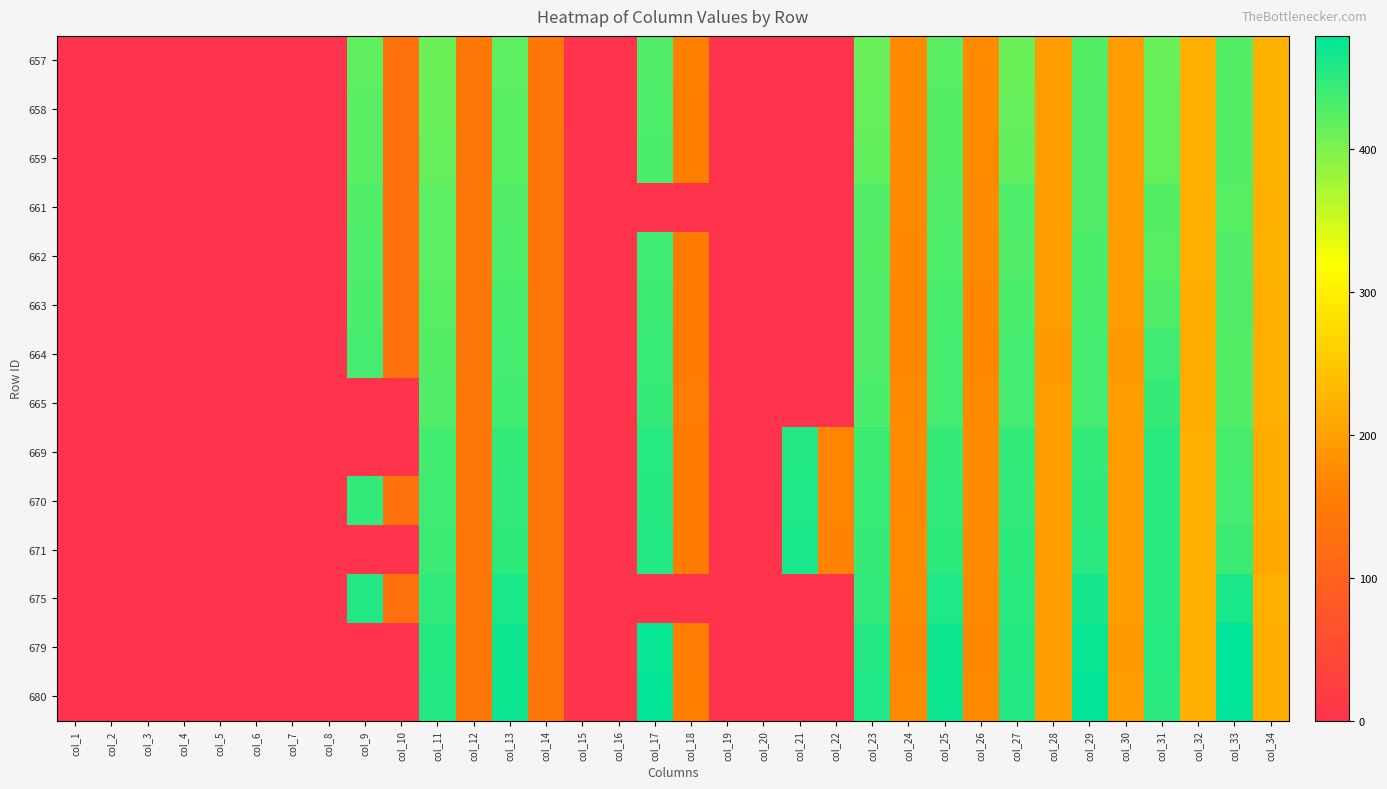

Rank the series by their maximum value, from highest to lowest.

680, 679, 675, 671, 670, 669, 665, 664, 663, 662, 659, 658, 661, 657